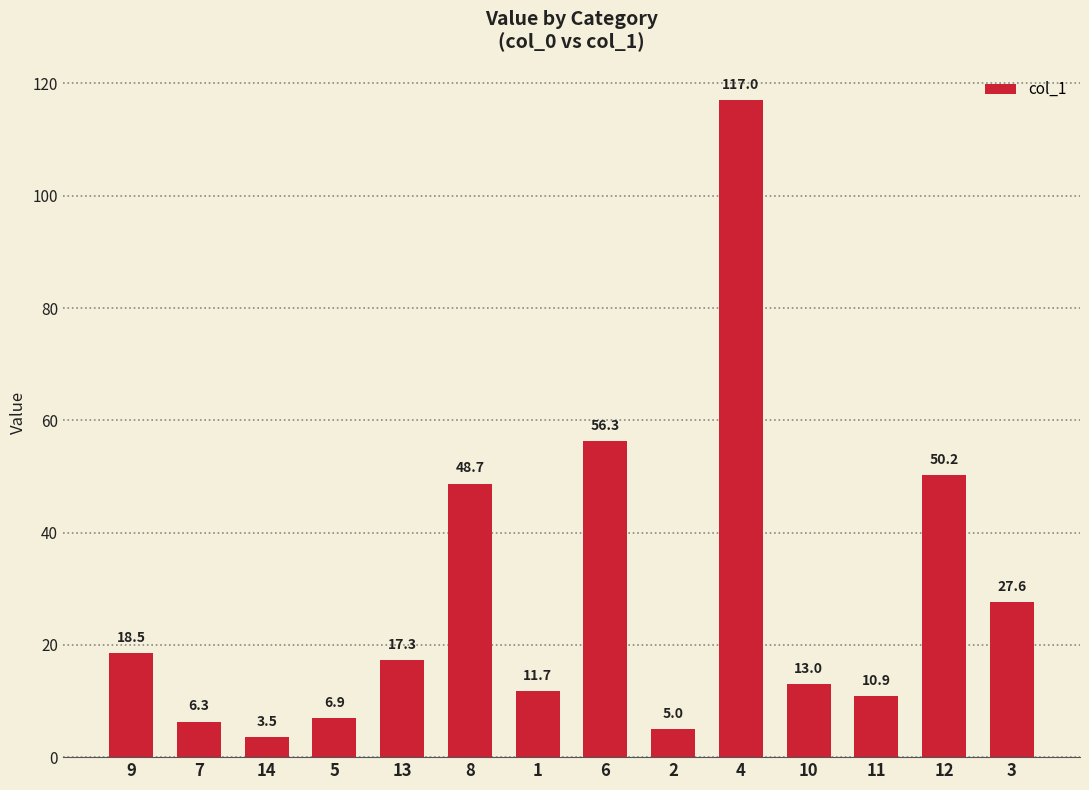

Approximately how many times larger is the value at 7 compared to 1?

0.5